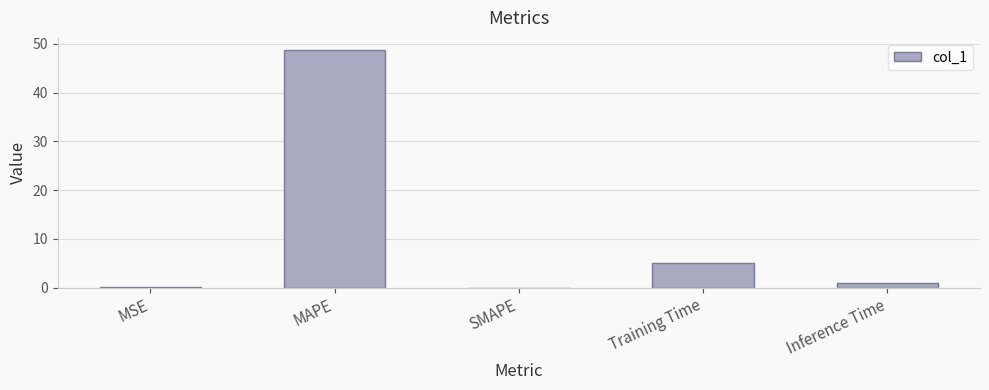

At which label is the value closest to 24?

Training Time